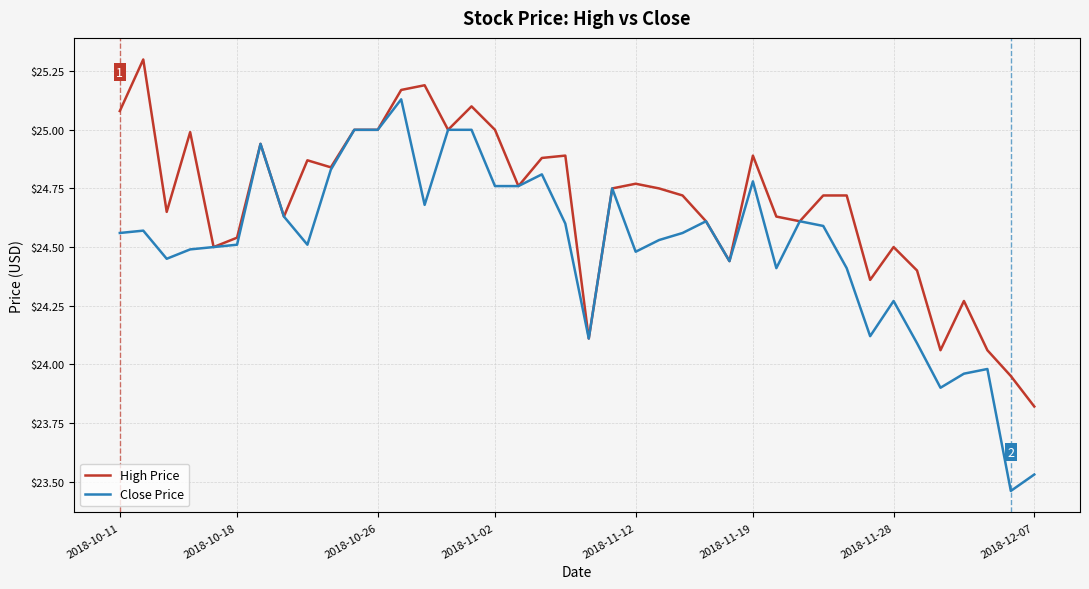

How many values in the High Price series exceed 24?

38